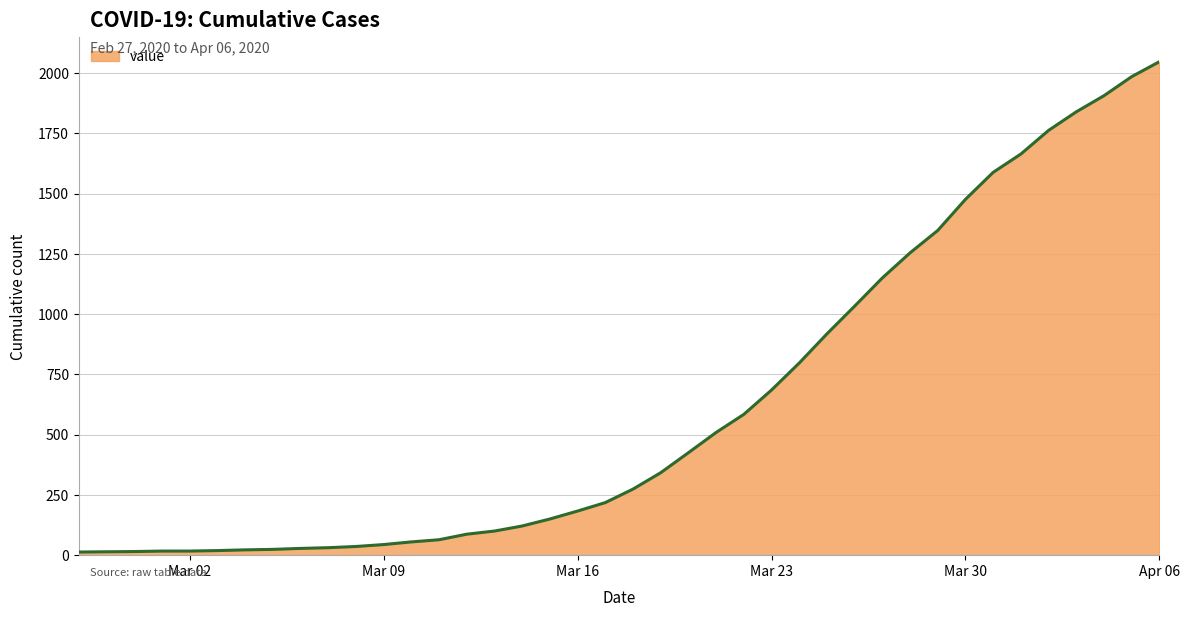

What is the difference between the maximum and minimum values?

2034